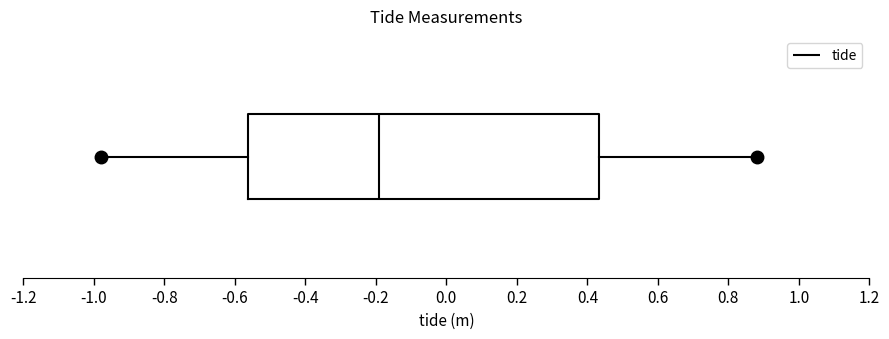

Read this box plot against the x-axis: the position of the median line, the range covered by the box, and the ends of both whiskers. The values are not printed on the chart, so give them approximately, as read against the axis.

median -0.18, box -0.56 to 0.44, whiskers -0.98 to 0.88